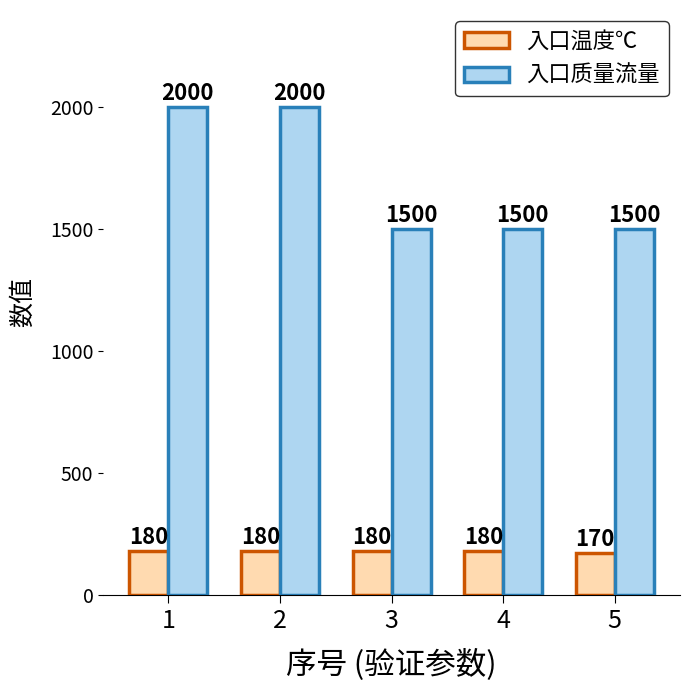

Are the bars grouped side by side (vs. stacked)?

Yes